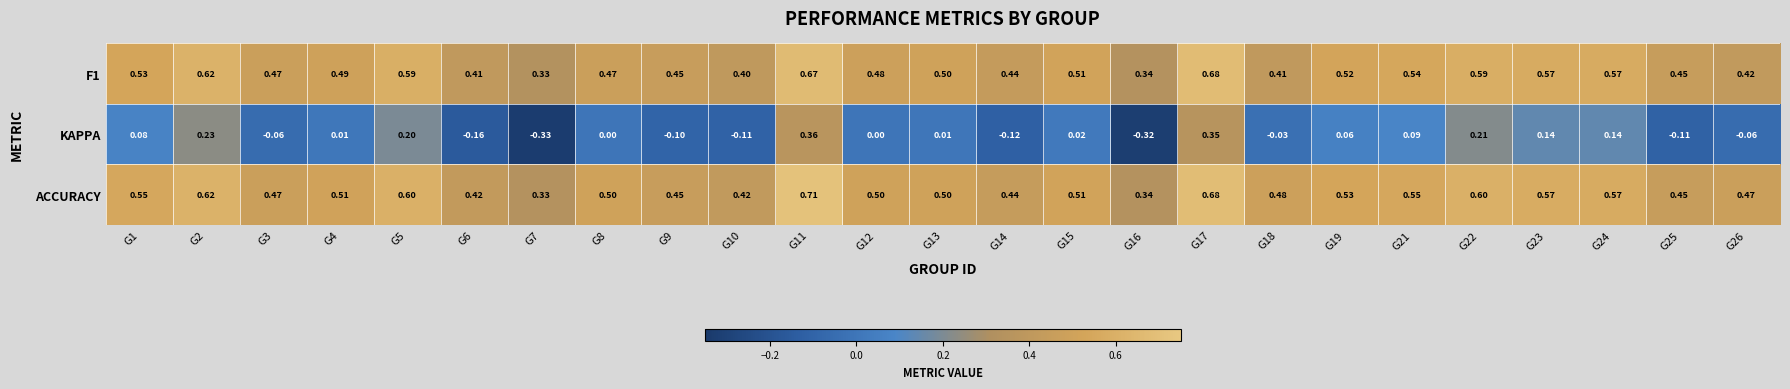

Which series has the widest spread of values?

KAPPA